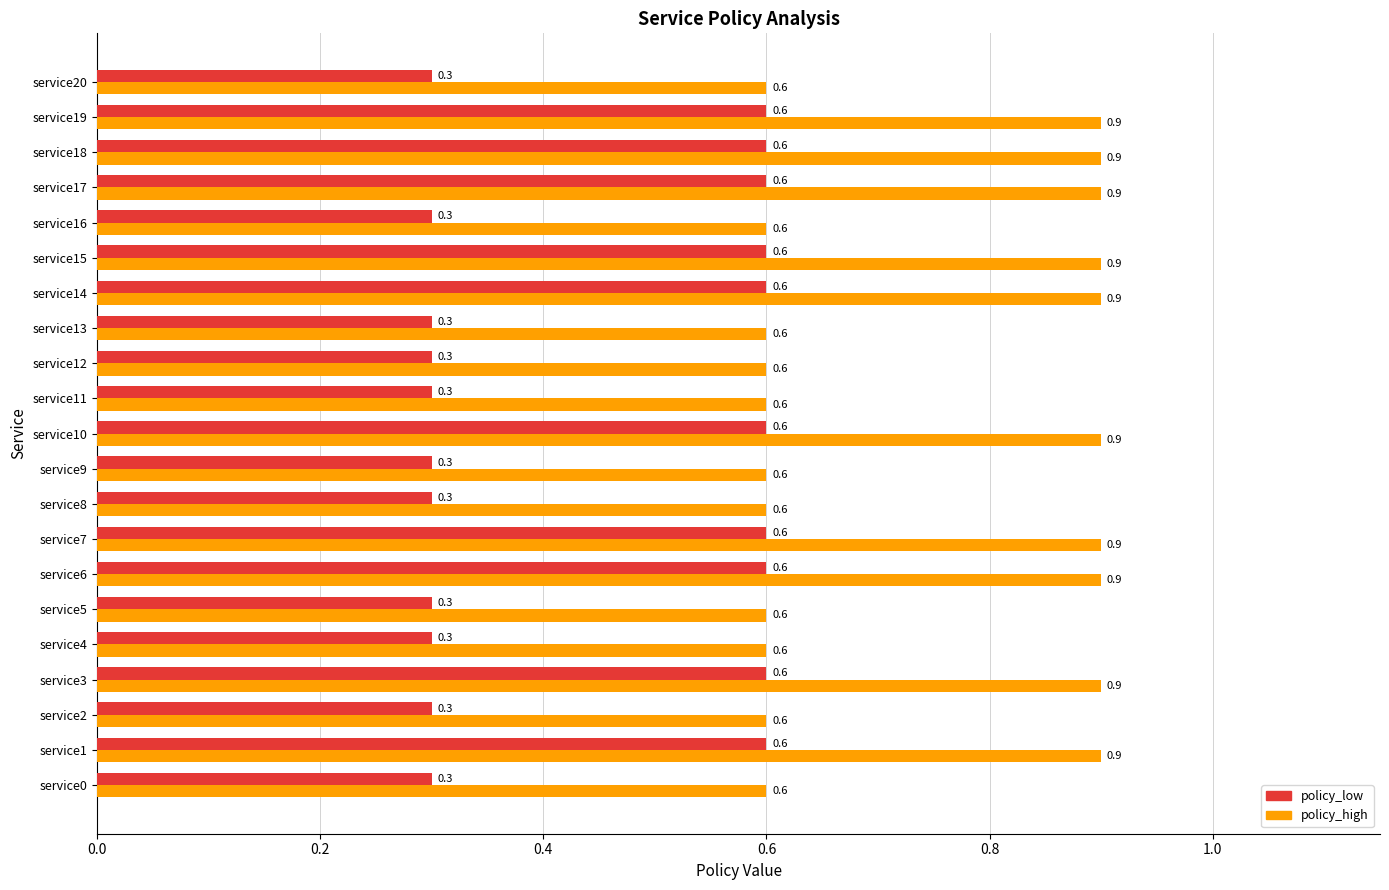

Which series has the widest spread of values?

policy_high